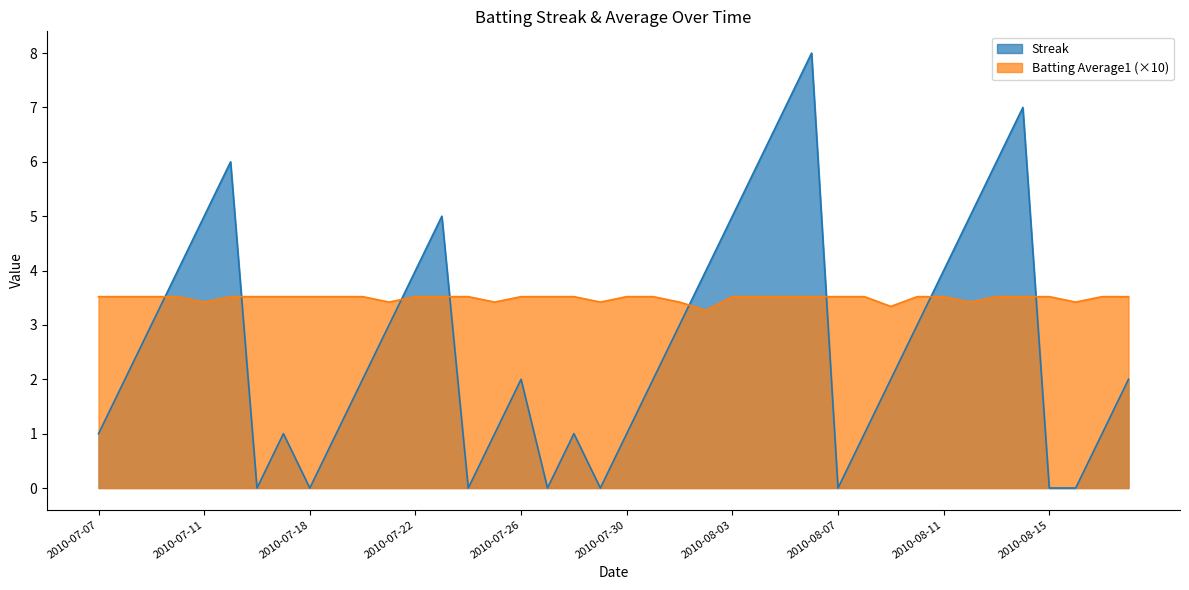

Where is Streak nearest to the value 4?

2010-07-10